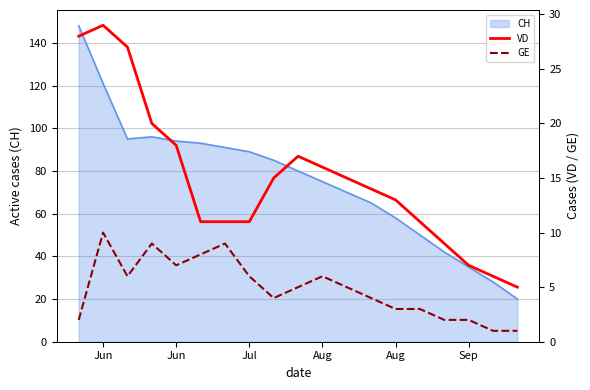

How many categories are shown in the chart?

19